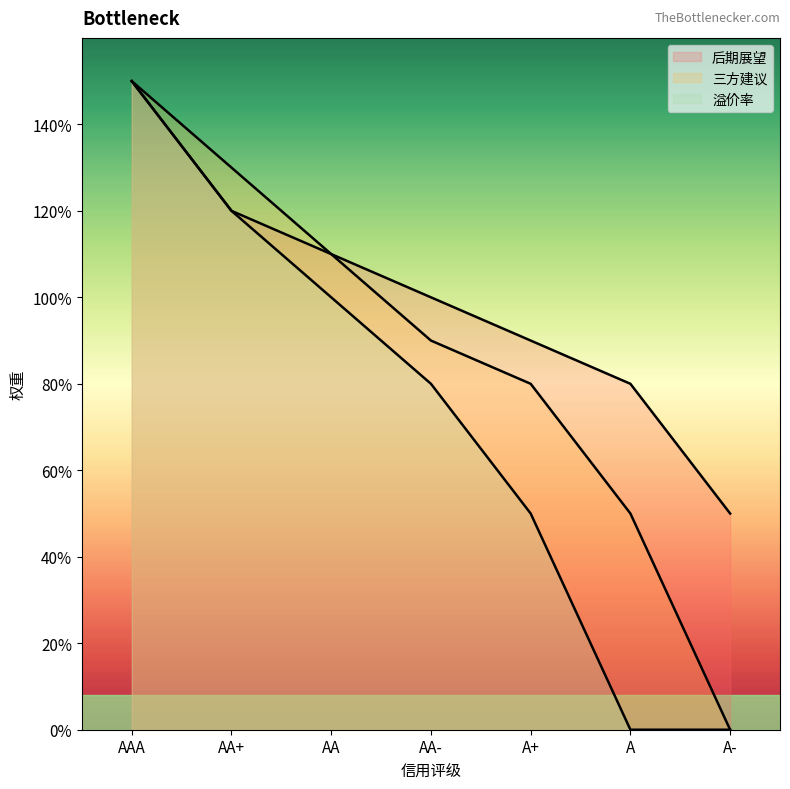

Which series has the widest spread of values?

三方建议